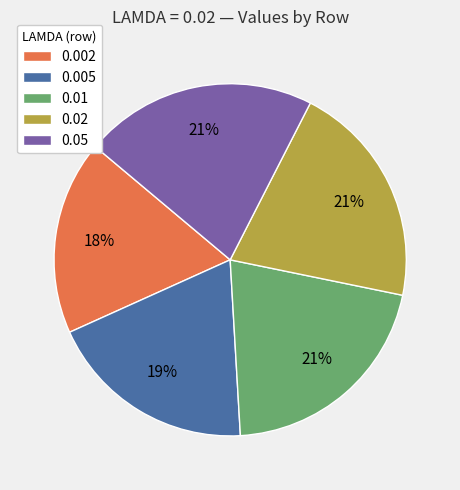

Is there a majority slice in this chart?

No